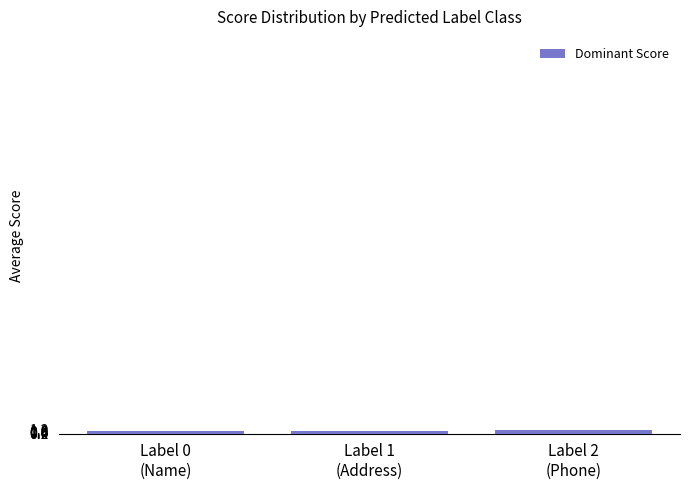

What is the average value?

0.9